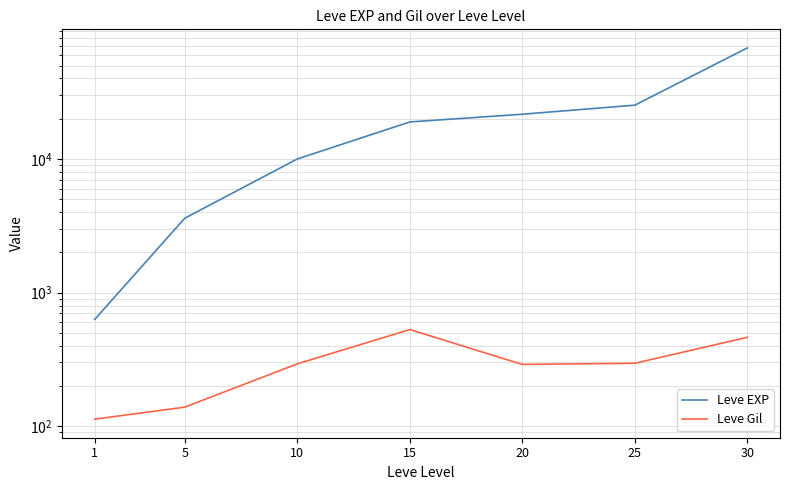

Read the Leve EXP value at 25.

25250